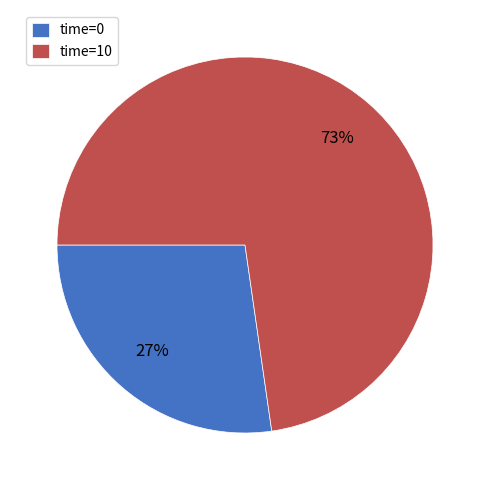

What percentage is the time=0 slice, to the nearest percent?

27%